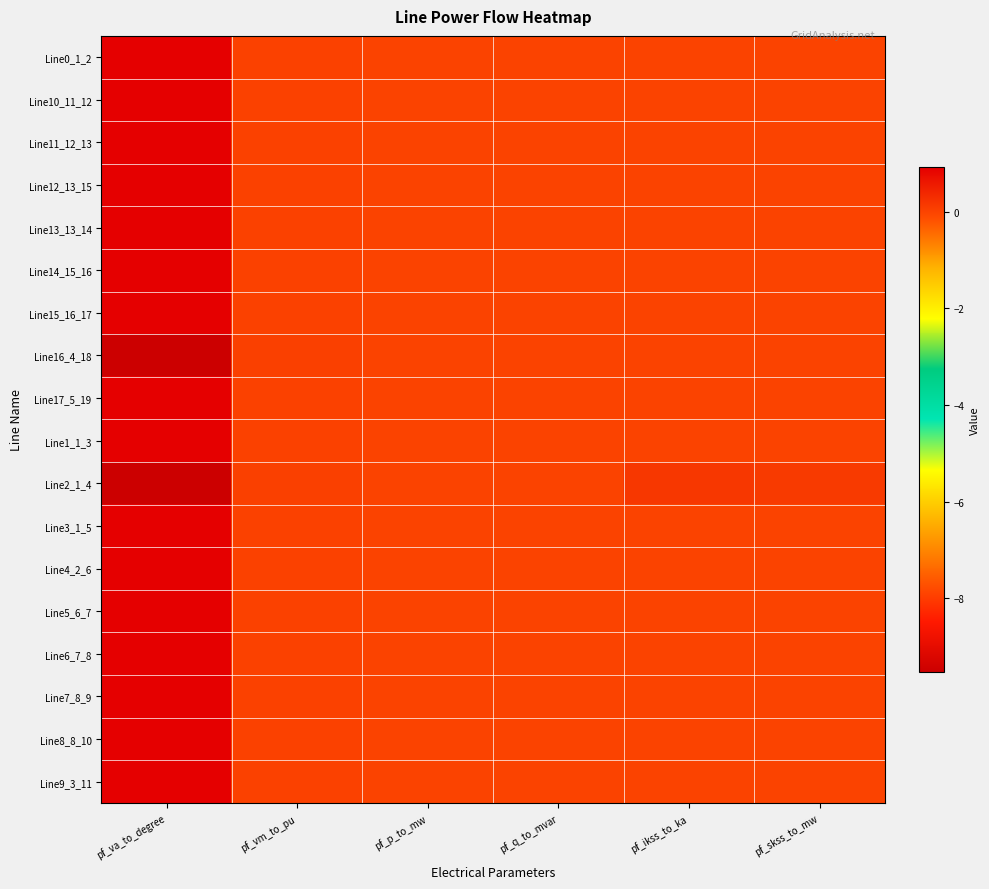

What is the difference between the highest and lowest values at pf_skss_to_mw?

0.1